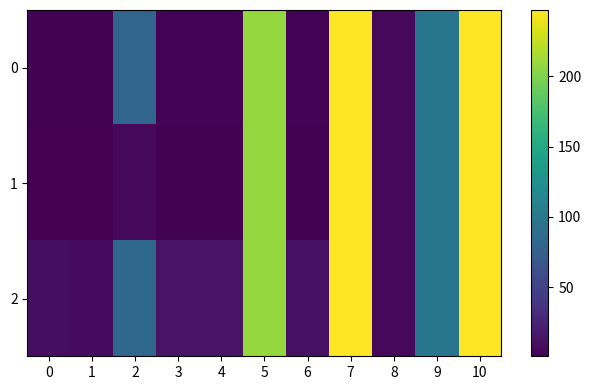

Which has a higher value, 4 or 7?

7